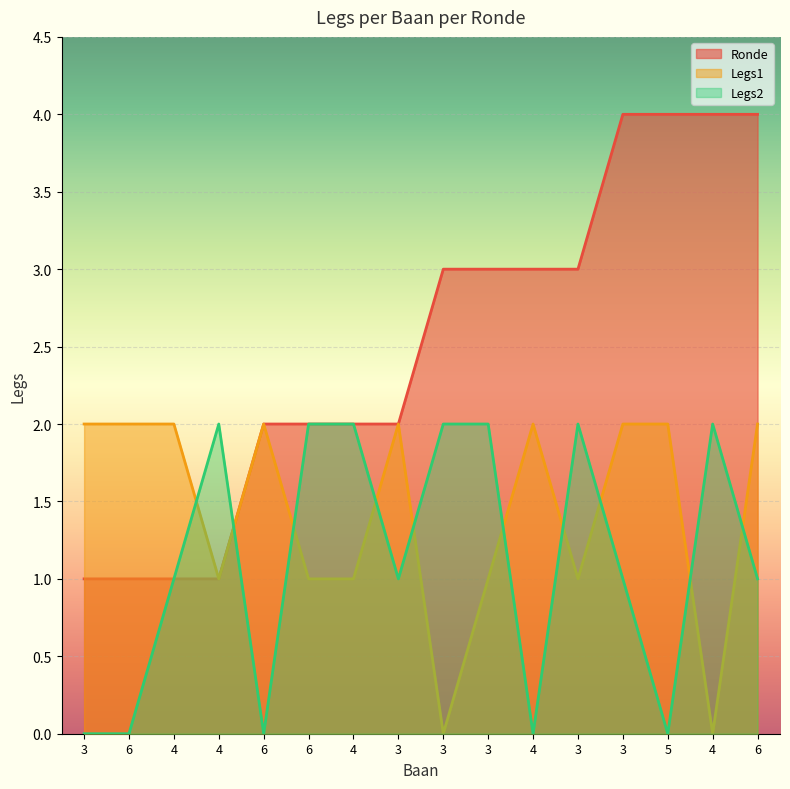

Between 3 and 4, which is larger?

3